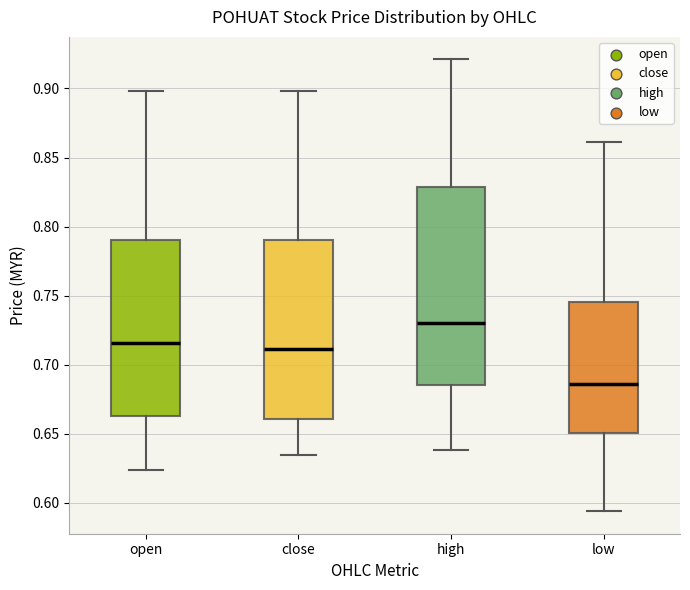

Which box is the tallest, from its lower edge to its upper edge?

high